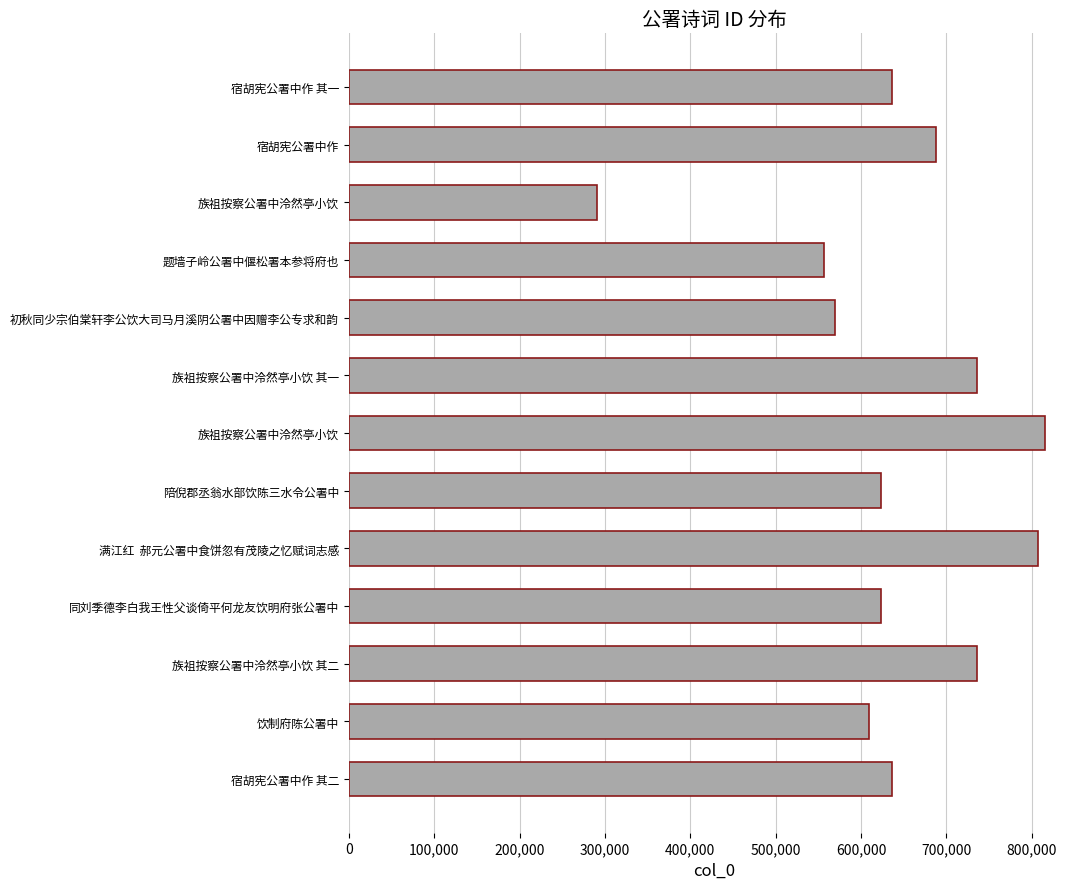

How many bars are there in total?

13